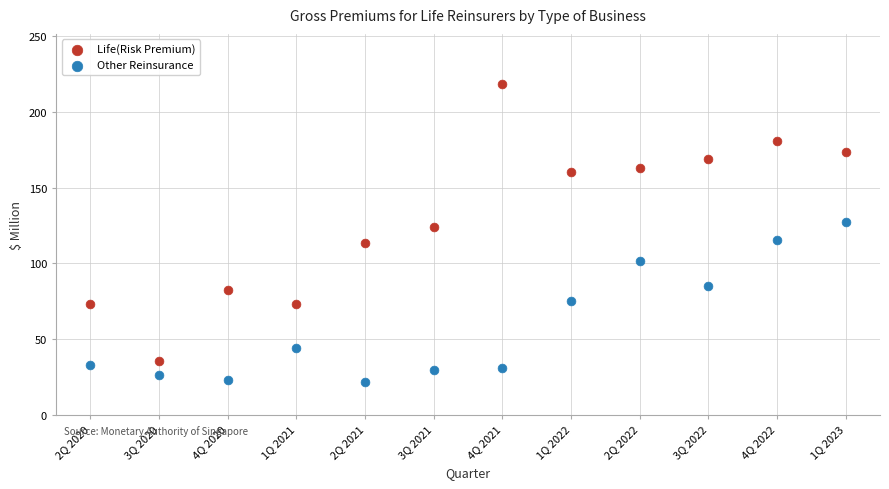

What are all the series names shown in the legend?

Life(Risk Premium), Other Reinsurance